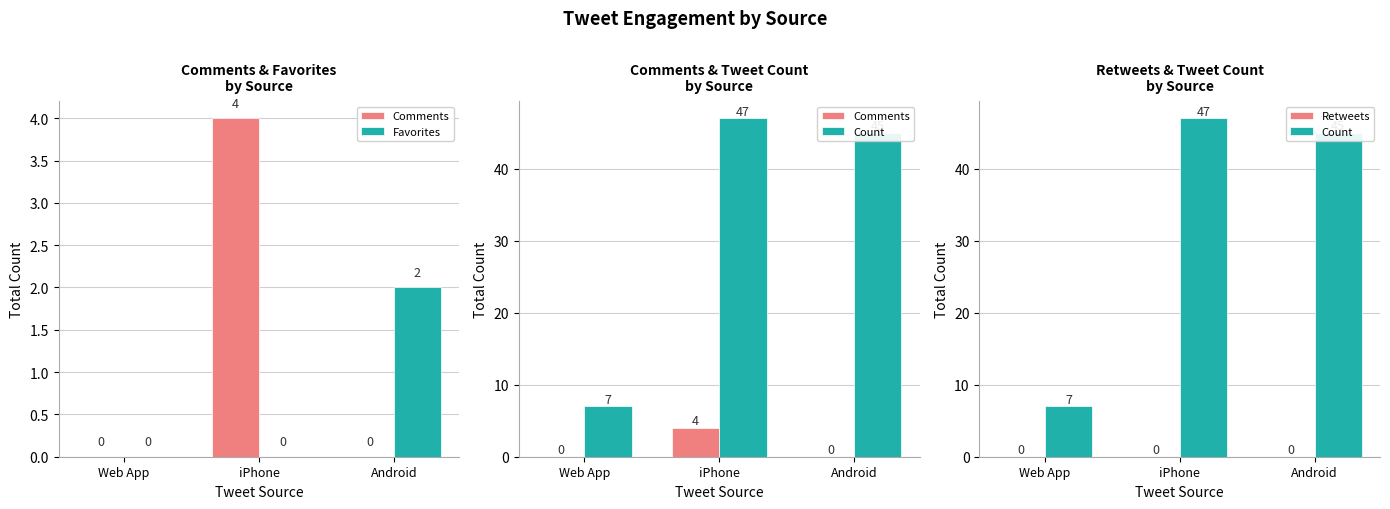

What is the spread (max minus min) of values at iPhone?

47